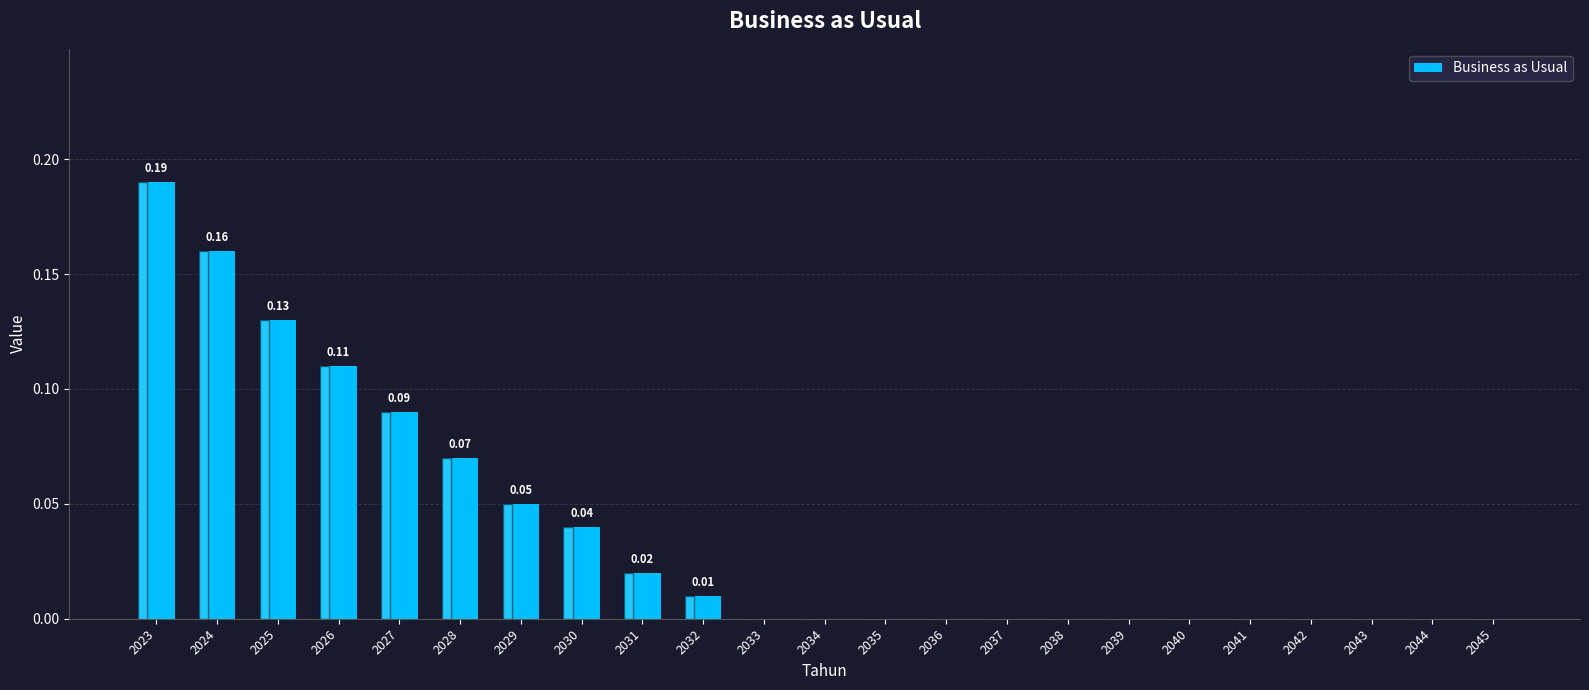

What is the sum of all values?

0.9